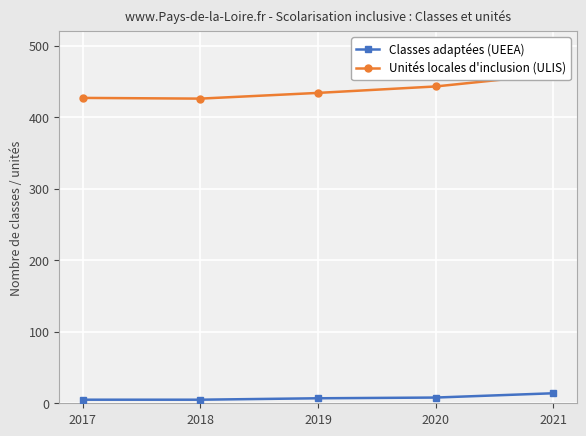

List the series in order of their overall mean, lowest first.

Classes adaptées (UEEA), Unités locales d'inclusion (ULIS)